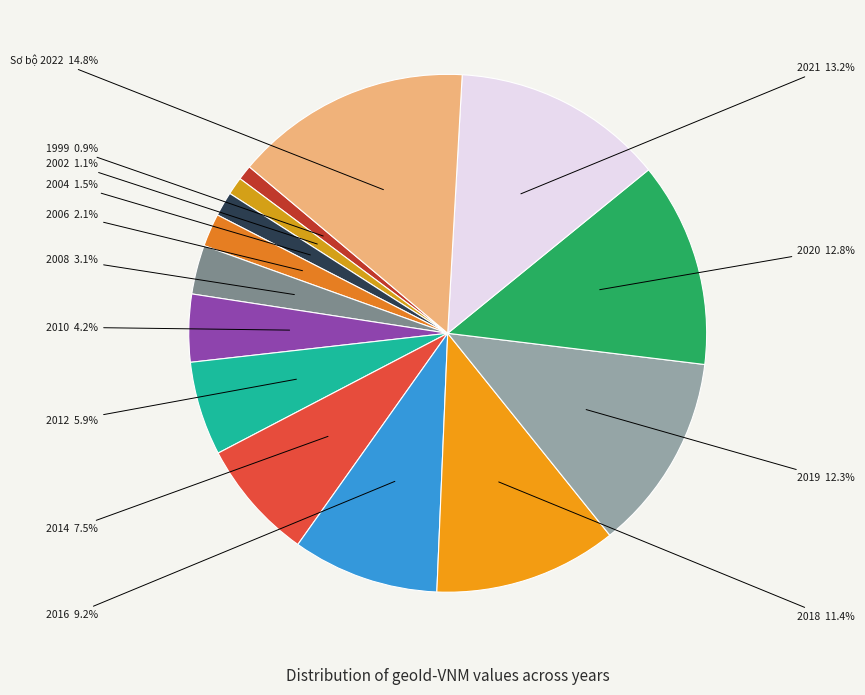

To the nearest percent, what portion does 2018 represent?

11%